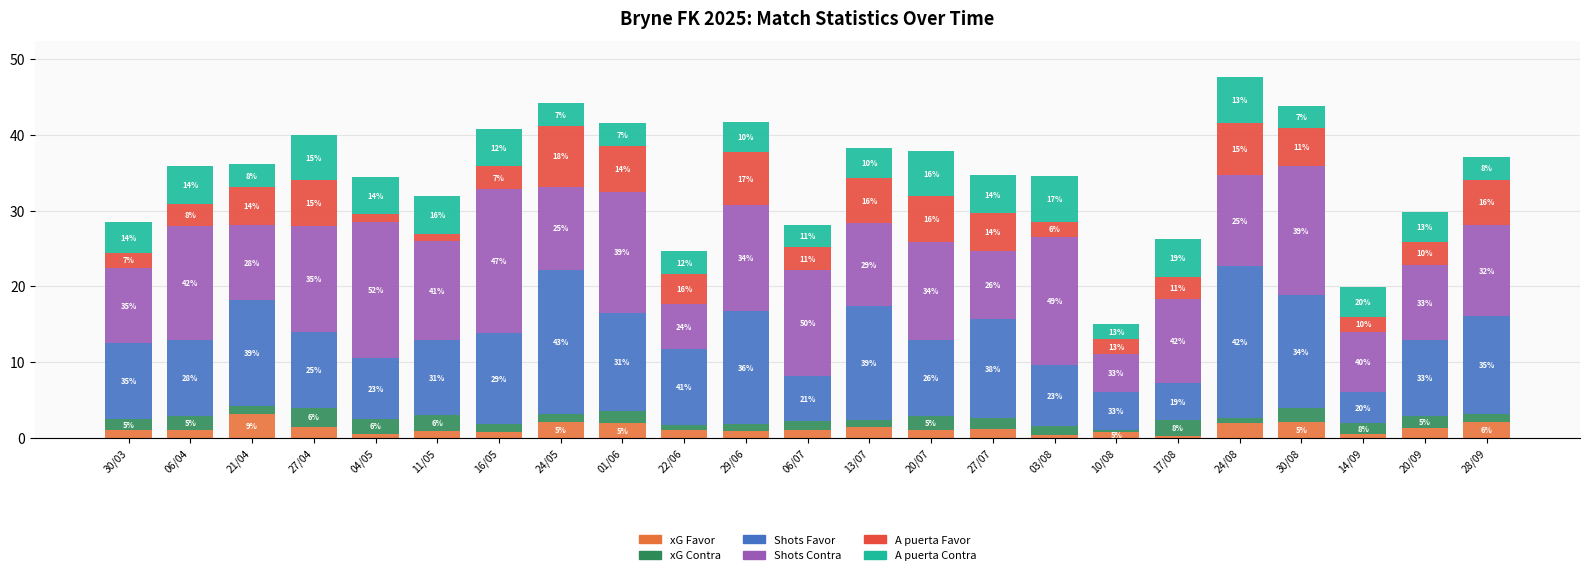

How many series are shown in this chart?

6